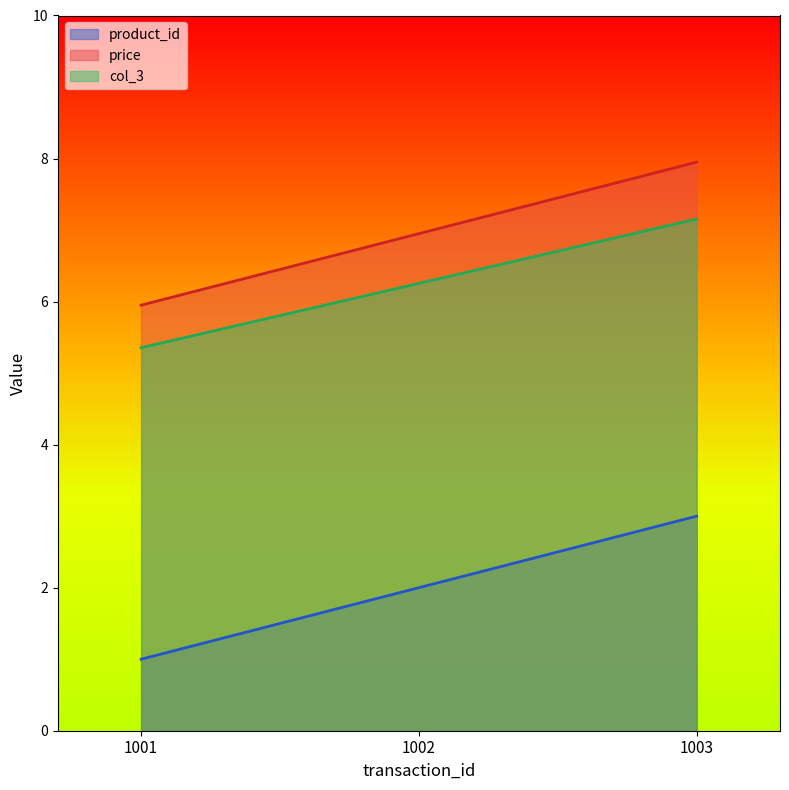

Which series has the largest range (max minus min)?

product_id